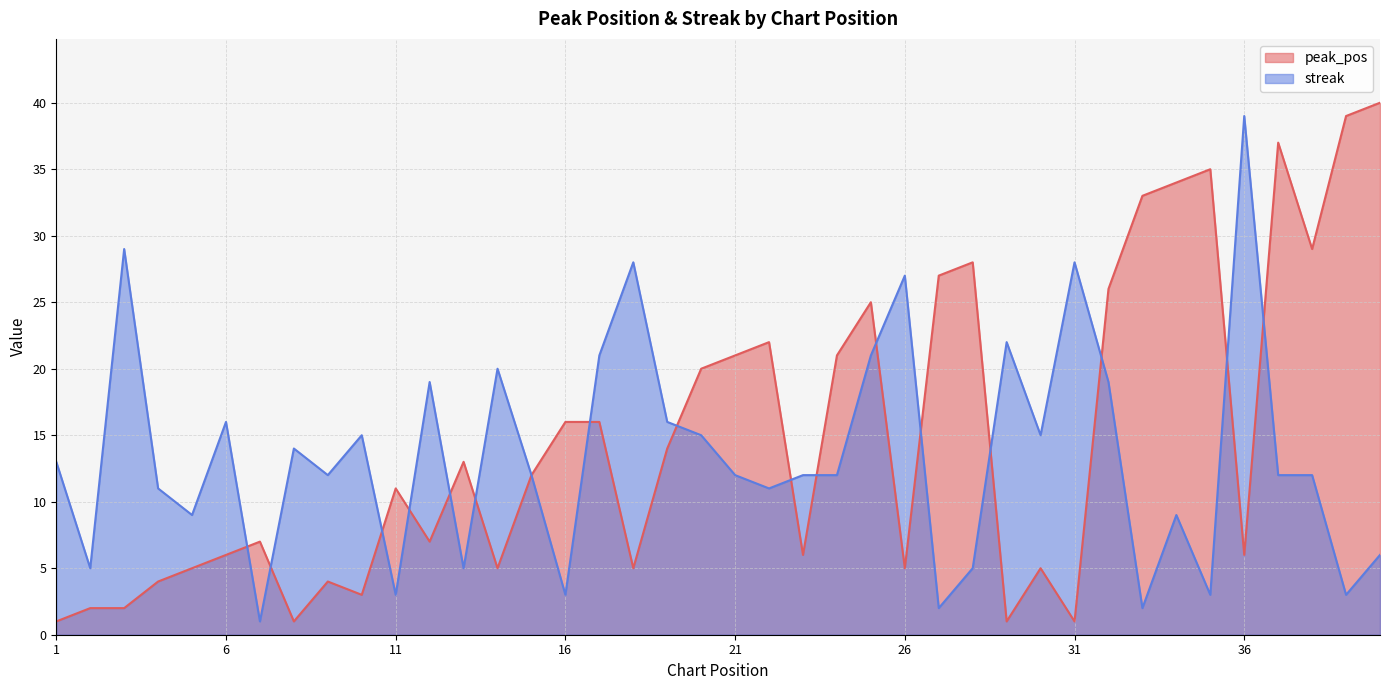

Count the number of data series in this chart.

2